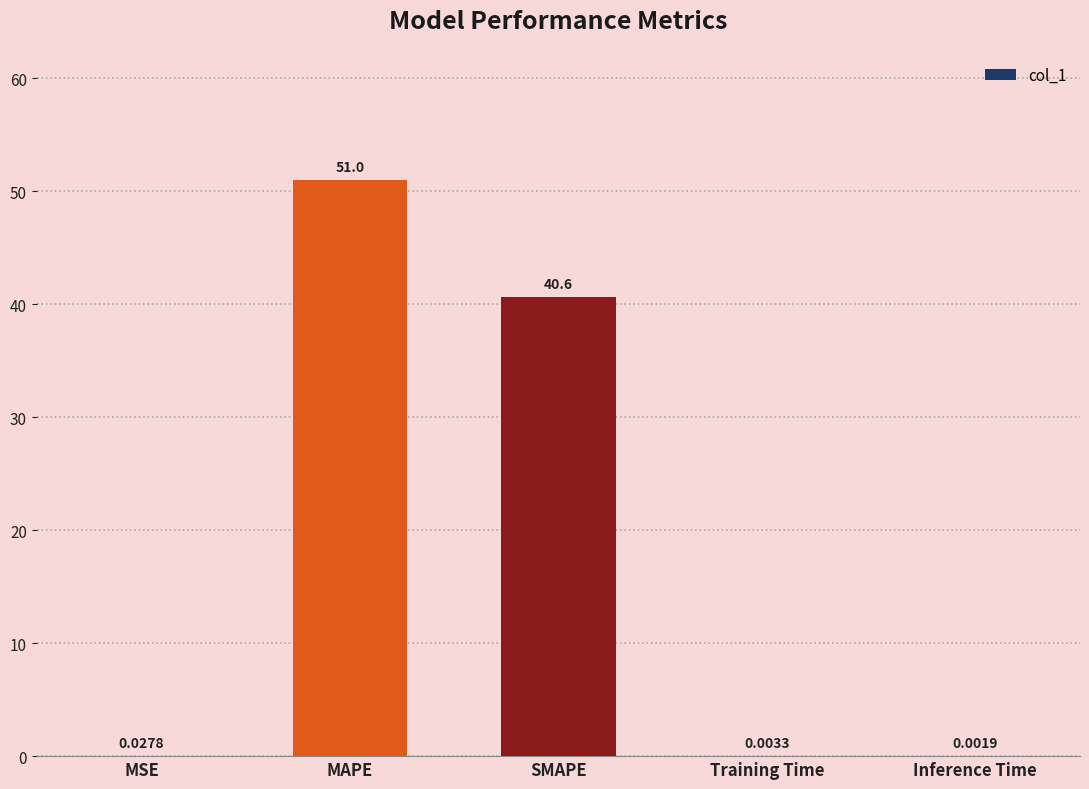

Is it true that the value at SMAPE is 9.7?

False